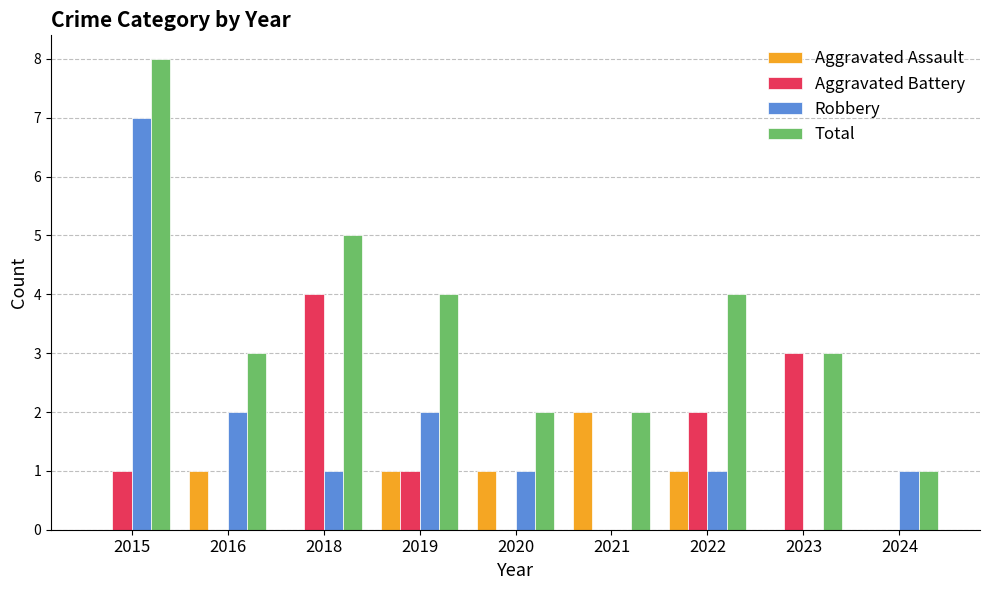

Which label corresponds to the largest value in the chart?

2015